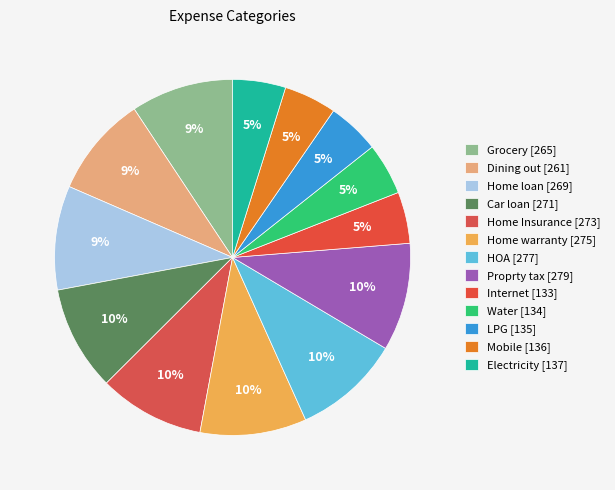

Rank the categories by value from highest to lowest.

Proprty tax, HOA, Home warranty, Home Insurance, Car loan, Home loan, Grocery, Dining out, Electricity, Mobile, LPG, Water, Internet